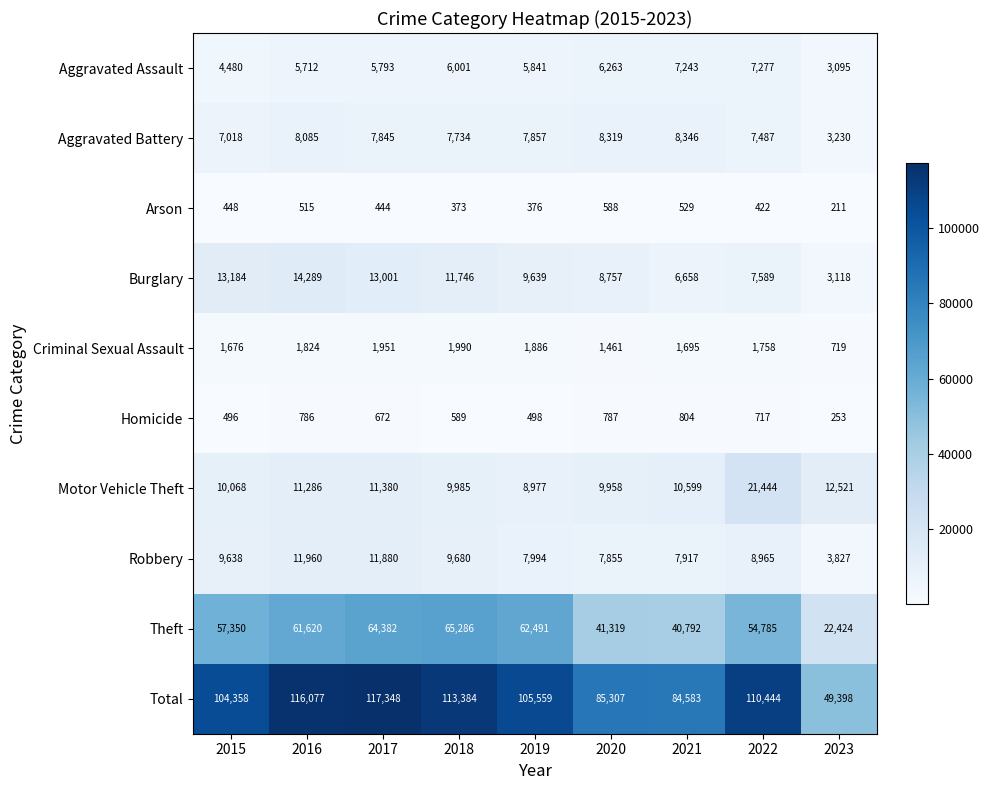

Is the value of Homicide at 2016 greater than the value of Arson at 2019?

Yes